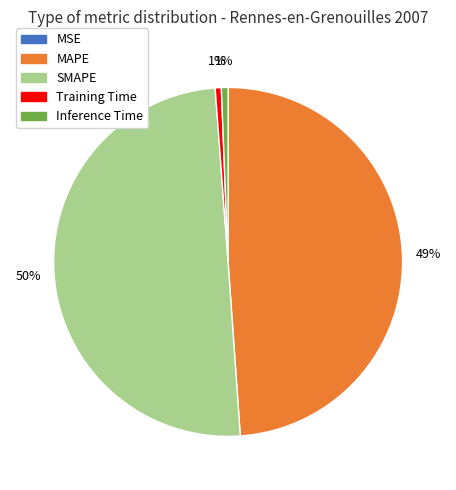

To the nearest percent, what is the difference between the largest and smallest slice percentages?

50%